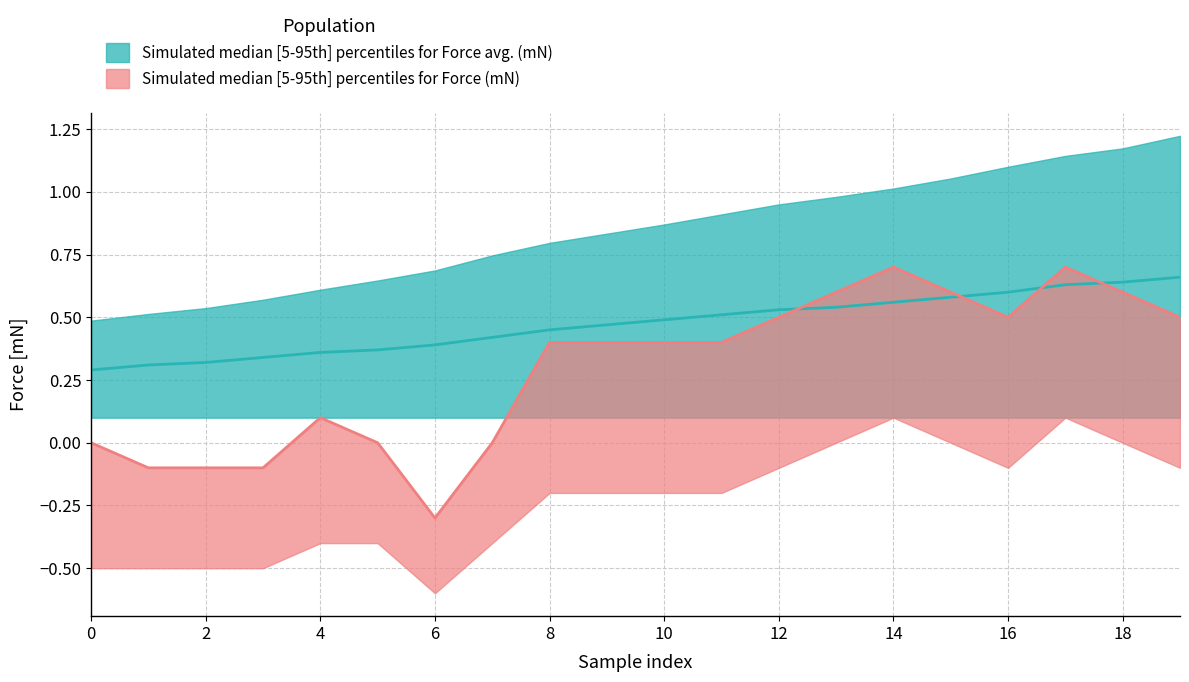

What is the difference between the second highest and second lowest values in the Force (mN) upper series?

0.8